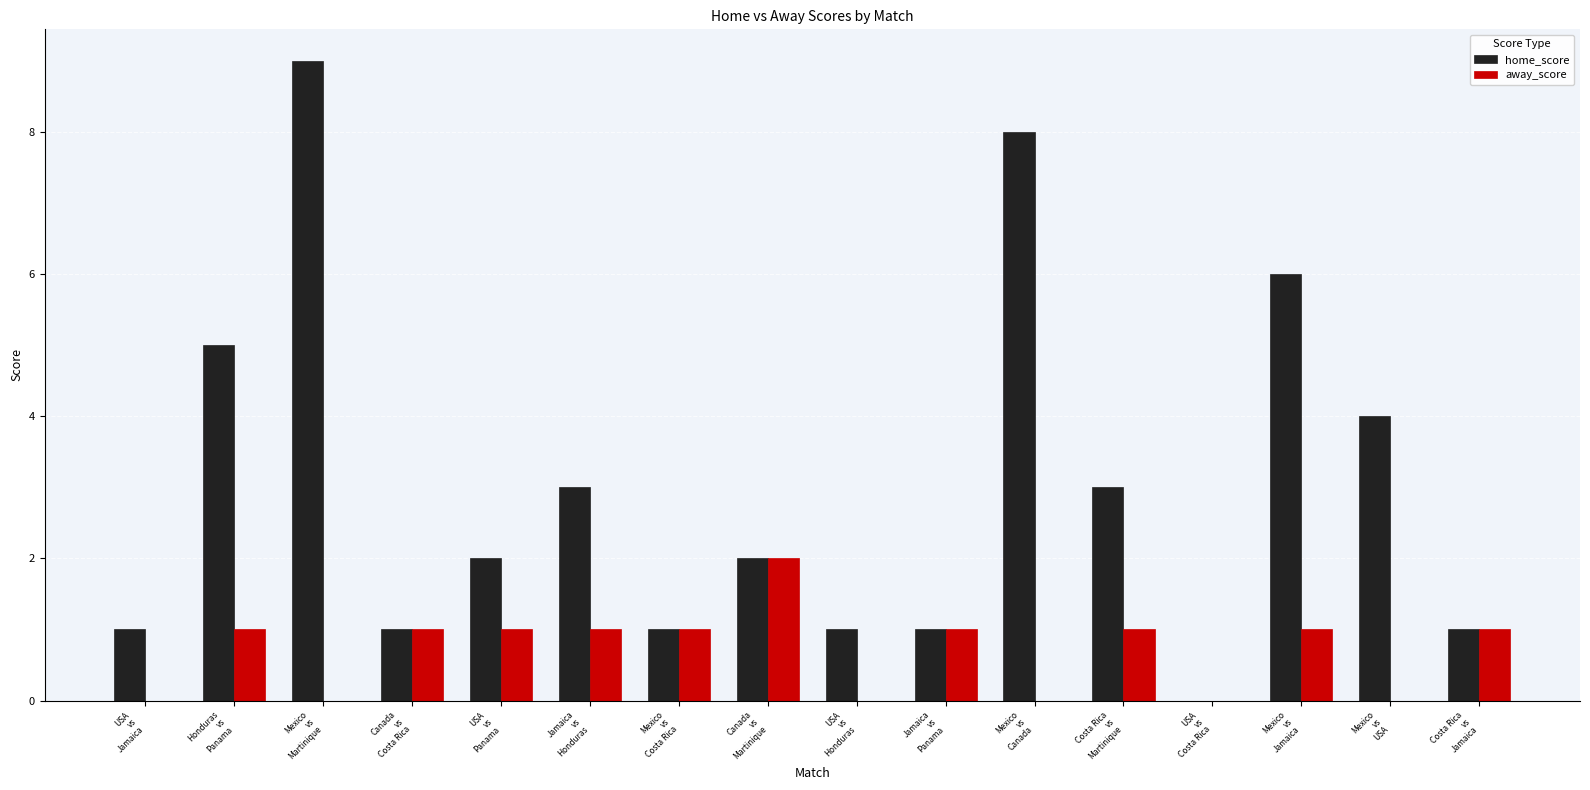

What is the total value across all series at Costa Rica
vs
Jamaica?

2